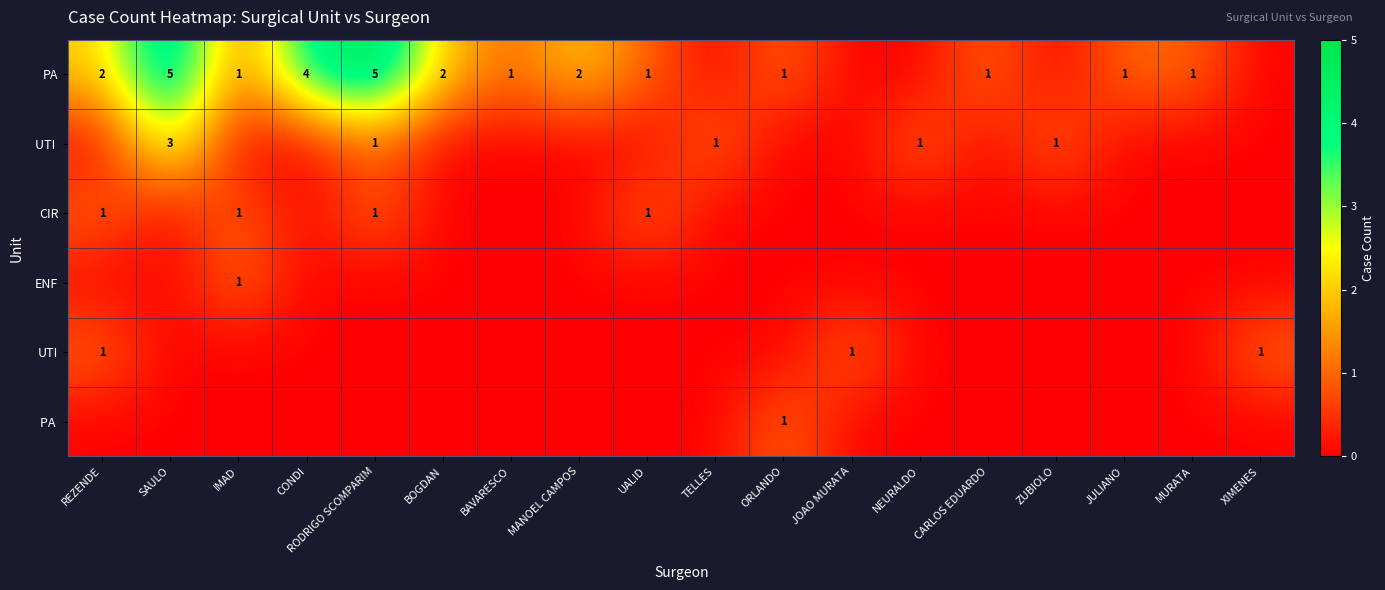

The ENF series shows 0 at IMAD. True or false?

False